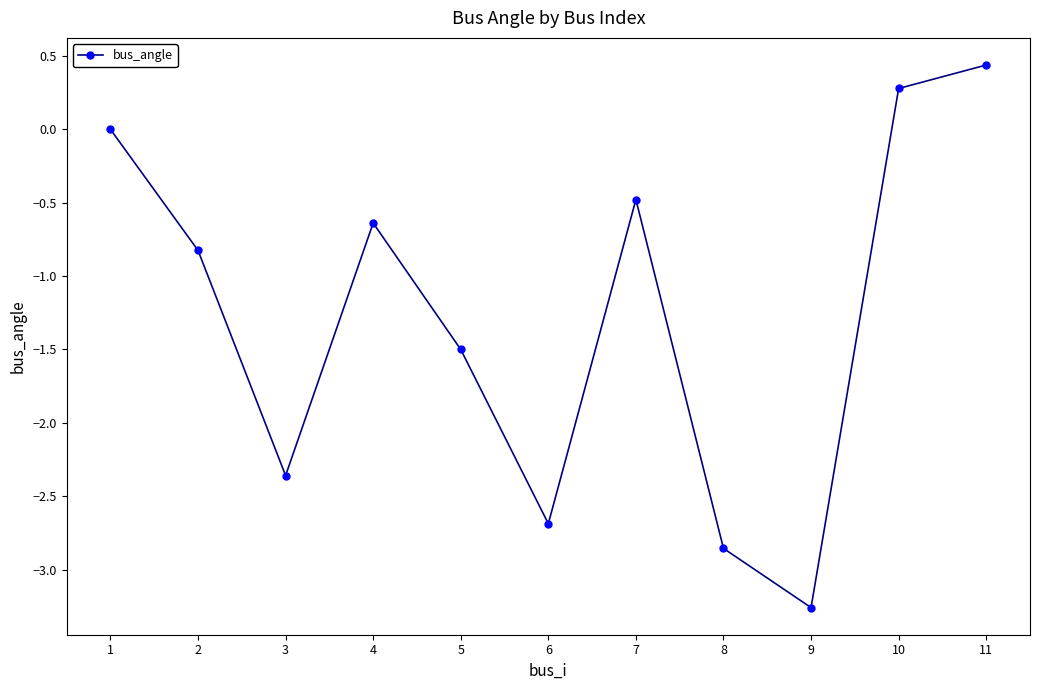

How many lines are shown in the chart?

1